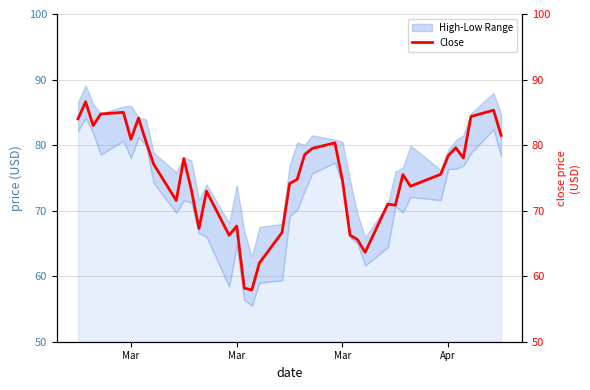

What is the smallest value displayed?

57.9